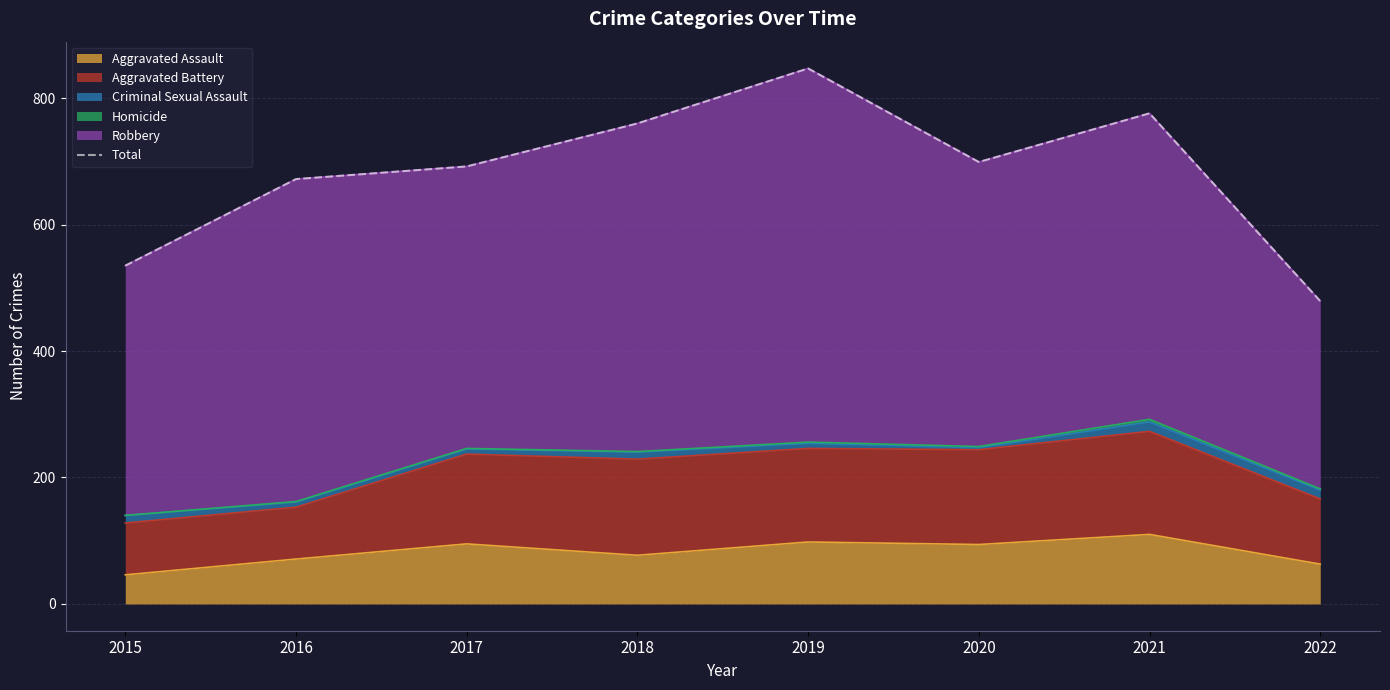

The value at 2022 is 479. True or false?

True